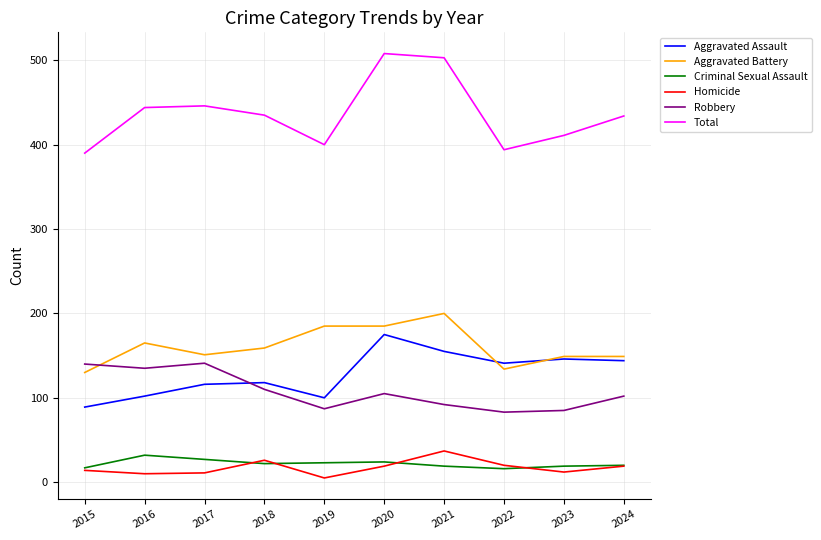

Rank the series by their maximum value, from lowest to highest.

Criminal Sexual Assault, Homicide, Robbery, Aggravated Assault, Aggravated Battery, Total